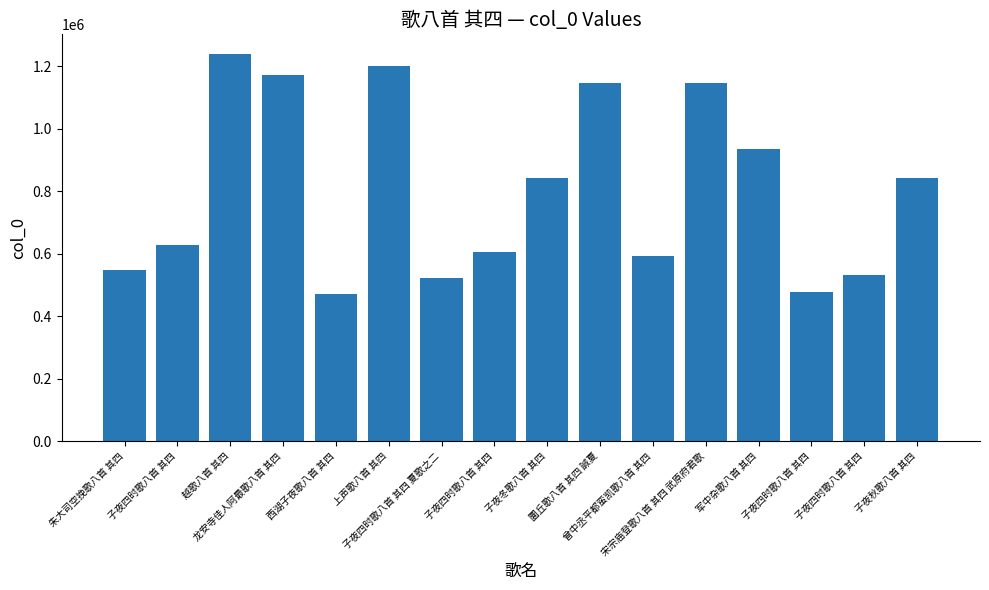

How many bars are there in total?

16